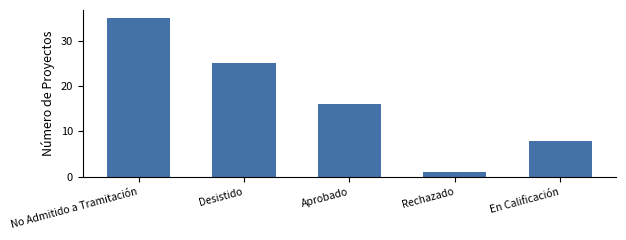

True or false: the data shows 25 at Desistido.

True